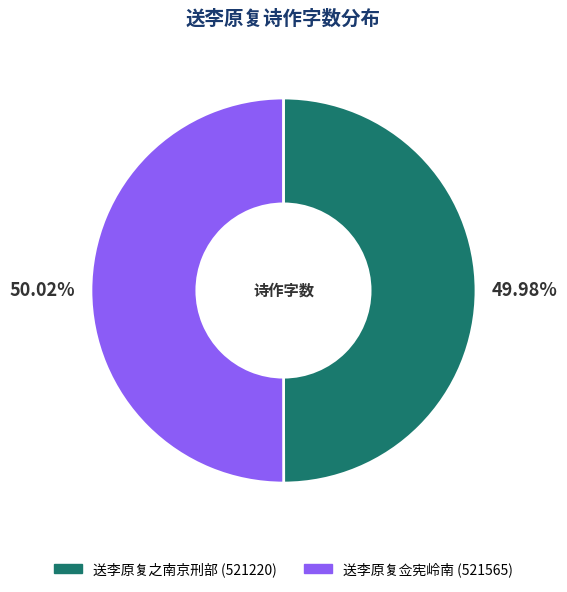

Approximately how many times larger is the value at 送李原复佥宪岭南 compared to 送李原复之南京刑部?

1.0